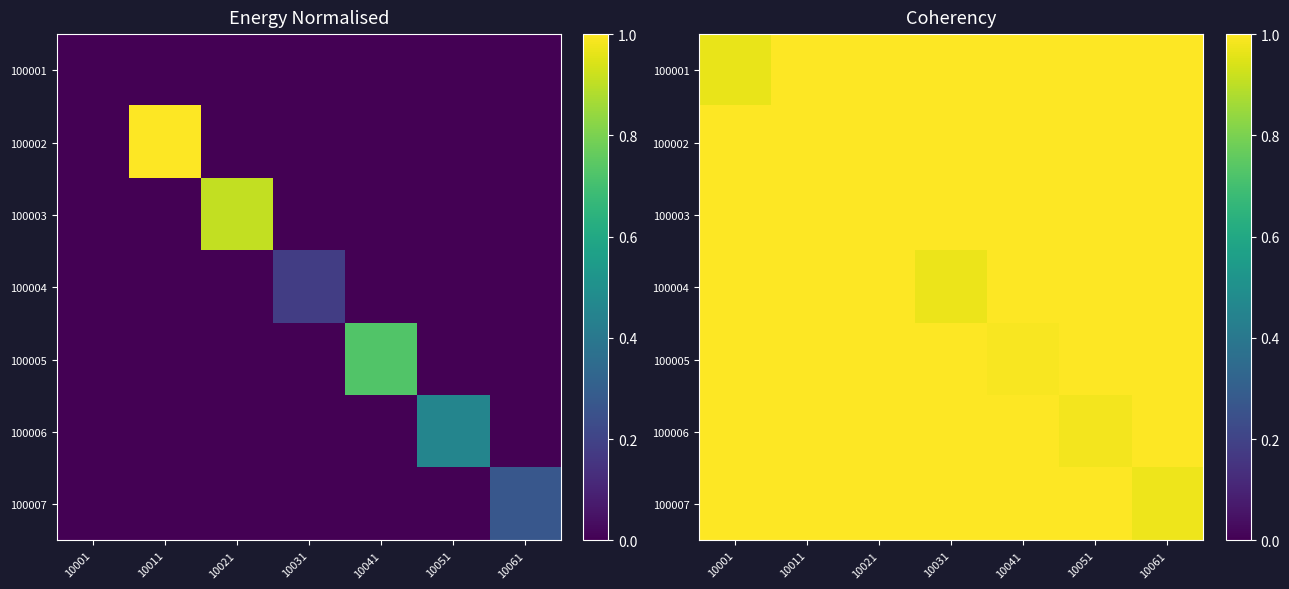

Is it true that 100005 equals 1.8 at 10021?

False